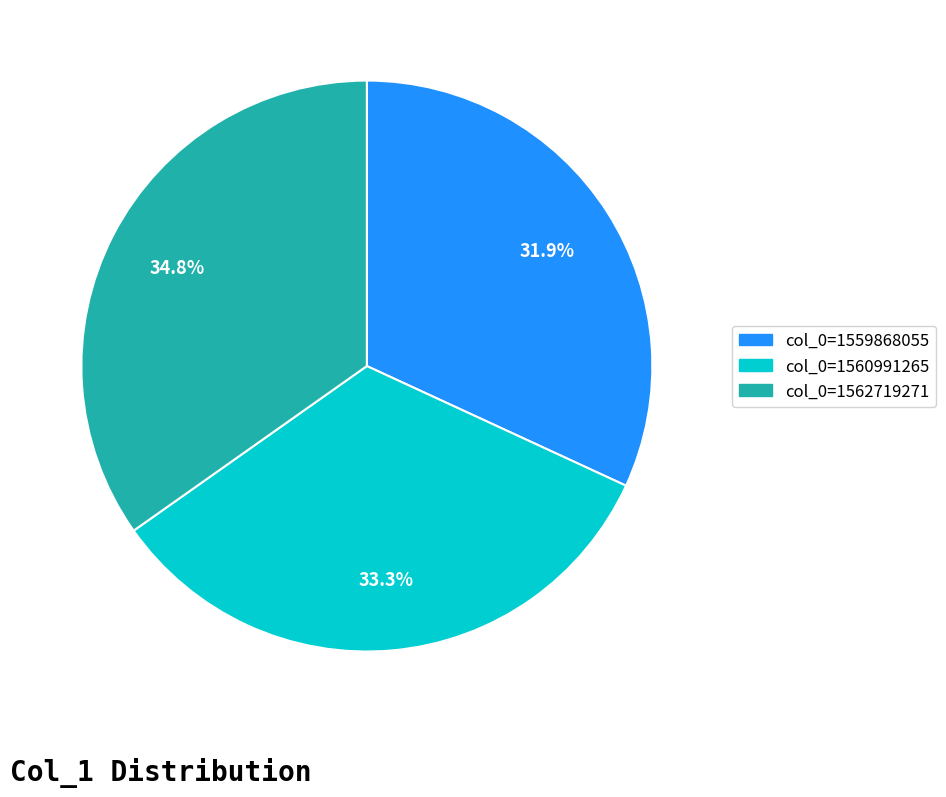

Count the number of slices in the pie.

3